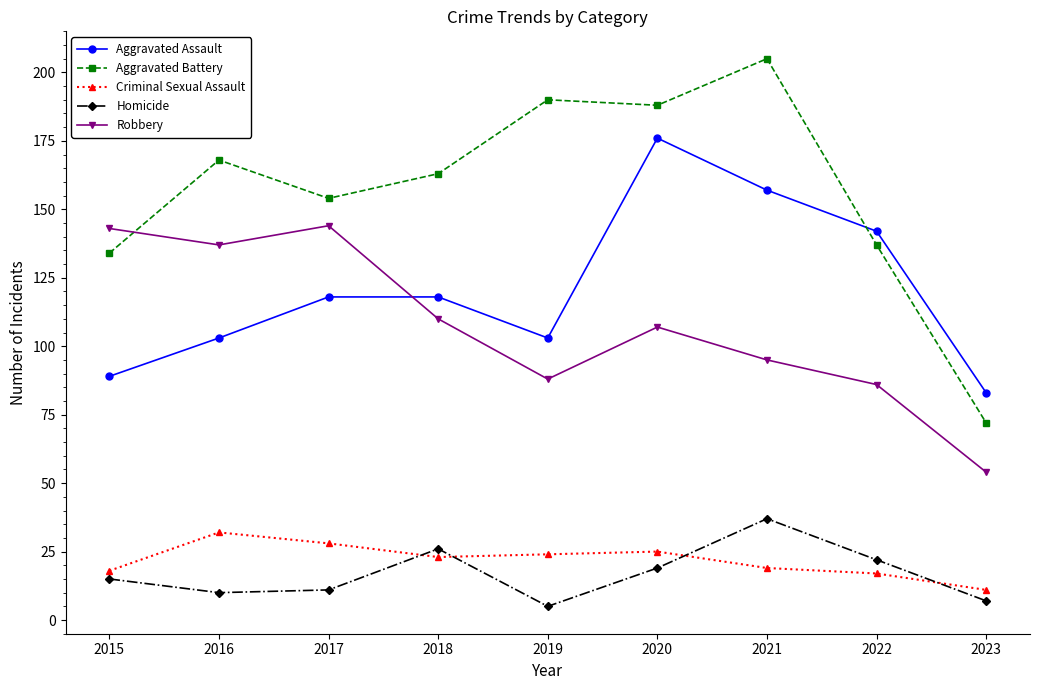

Count the number of categories in the chart.

9